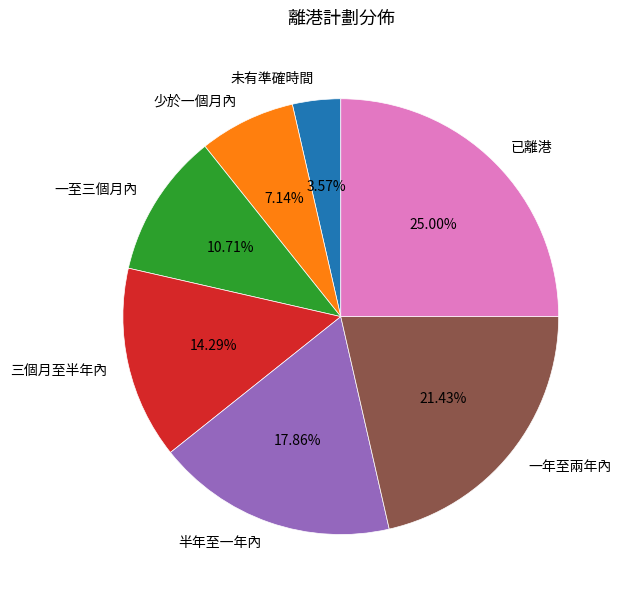

What percentage do 一至三個月內 and 已離港 together represent?

35.7%